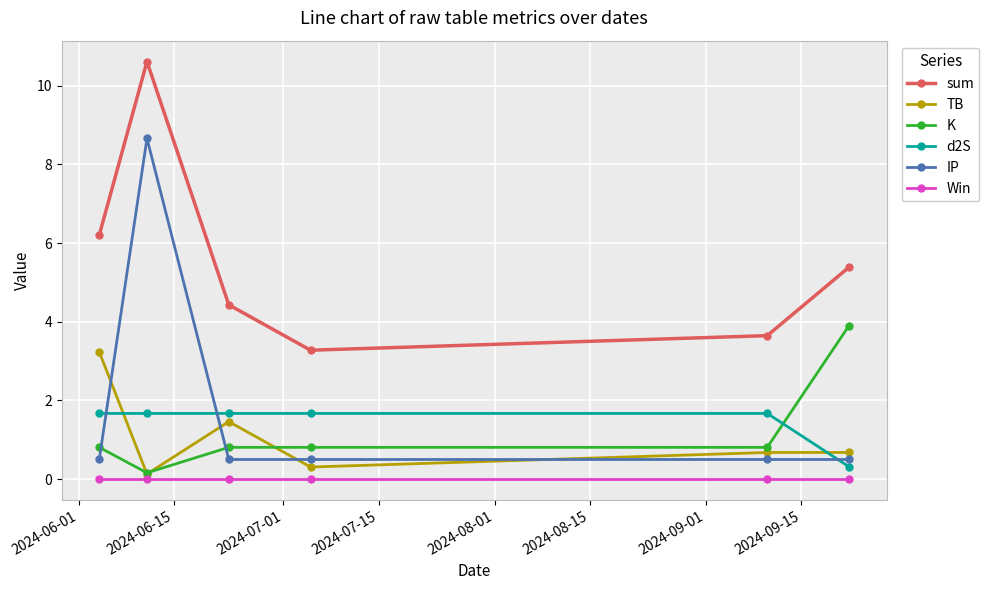

What is the value of the K point at the 1st from the left?

0.8